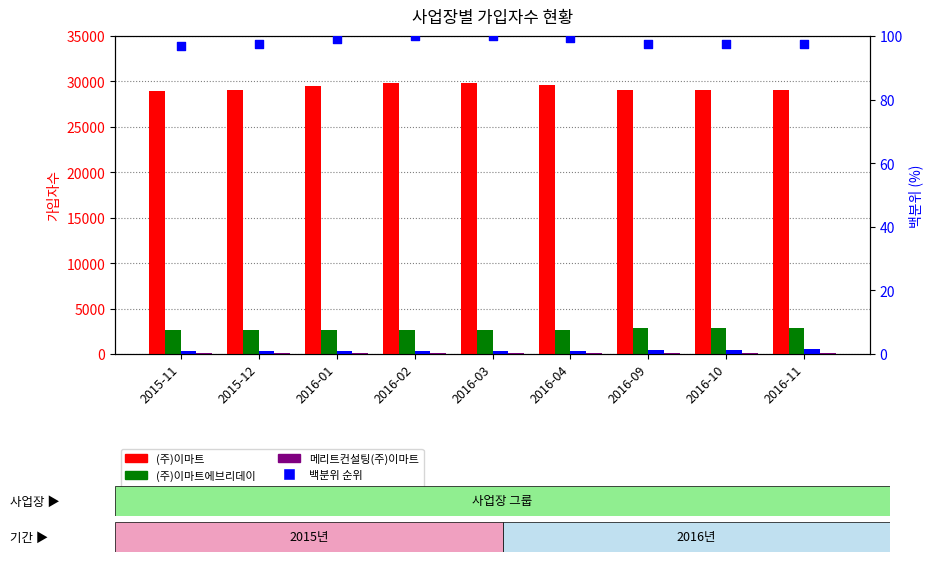

Which series contains the highest Y value?

(주)이마트